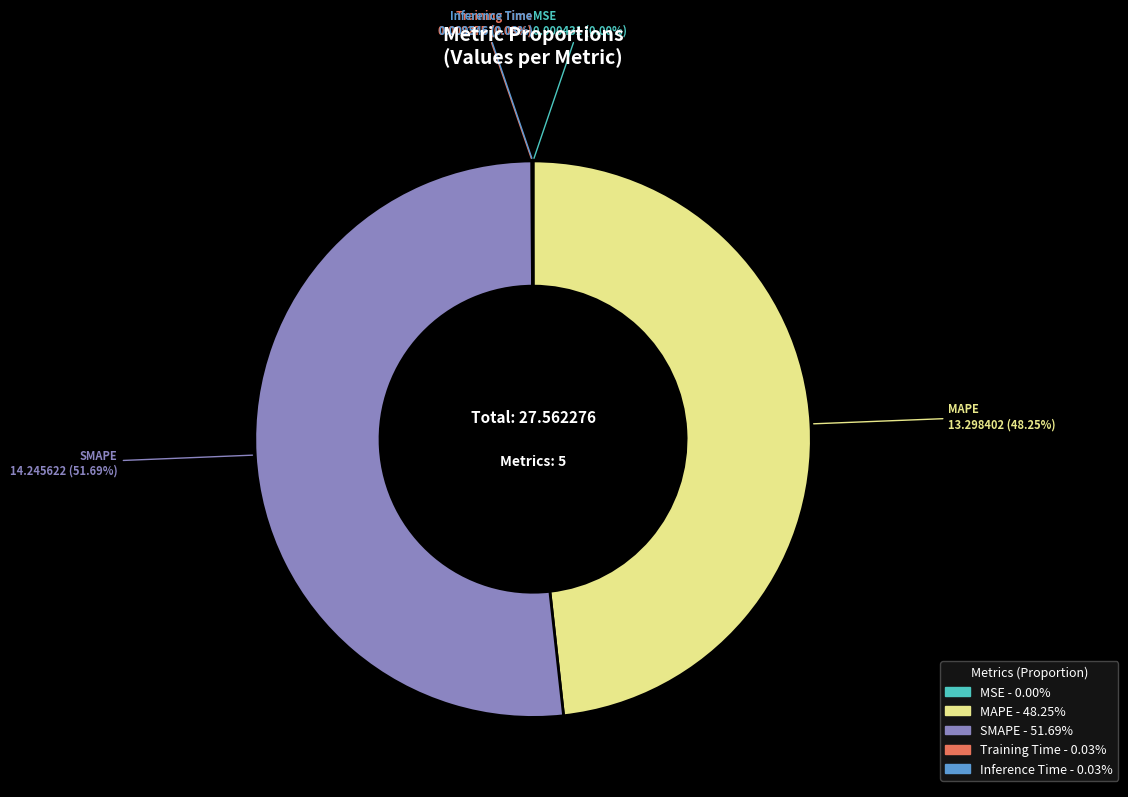

Is there a majority slice in this chart?

Yes